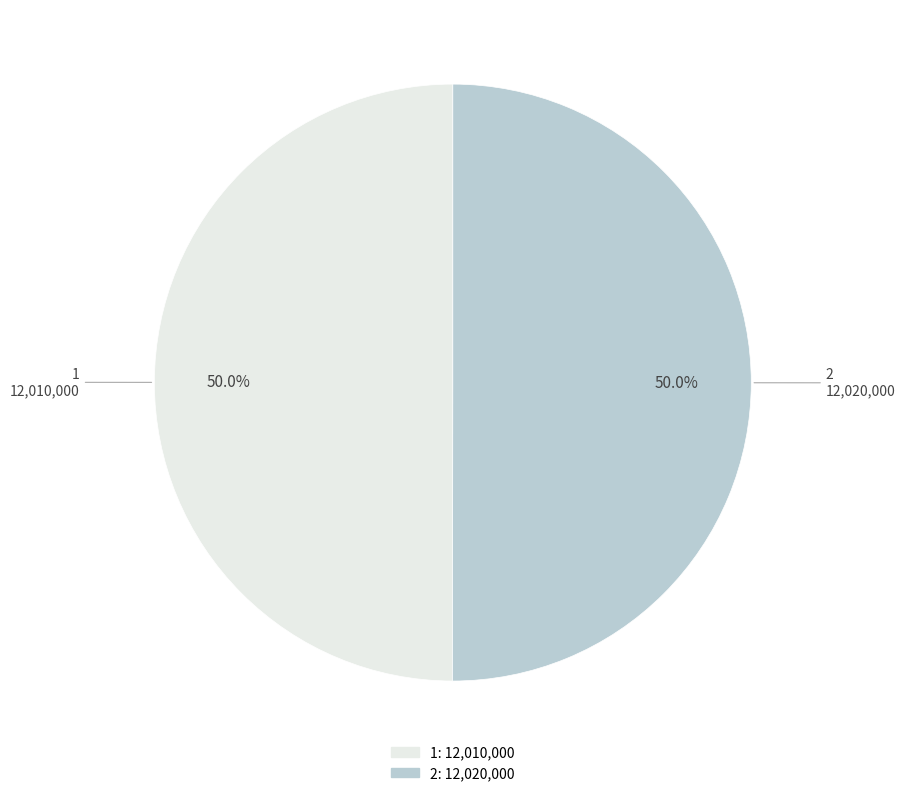

Approximately how many times larger is the value at 1 compared to 2?

1.0